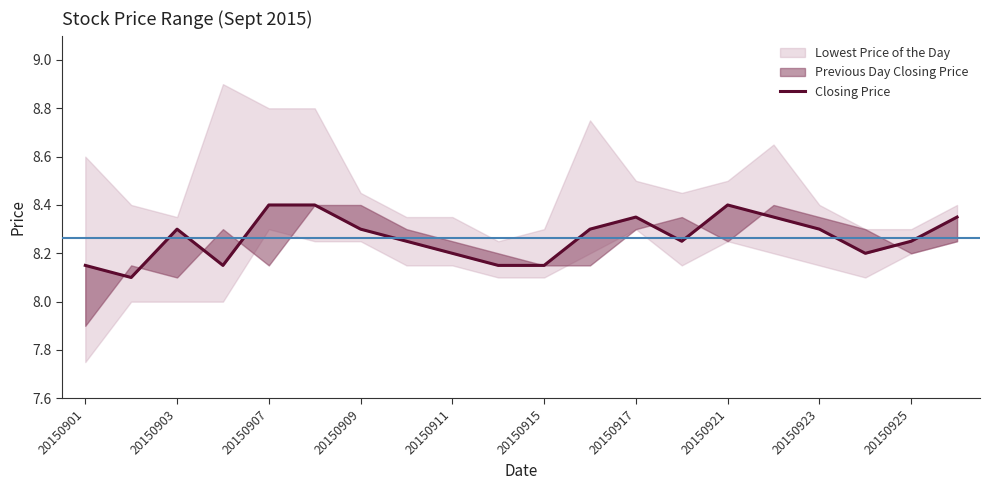

True or false: there are more than 0 points higher than both neighbors.

True